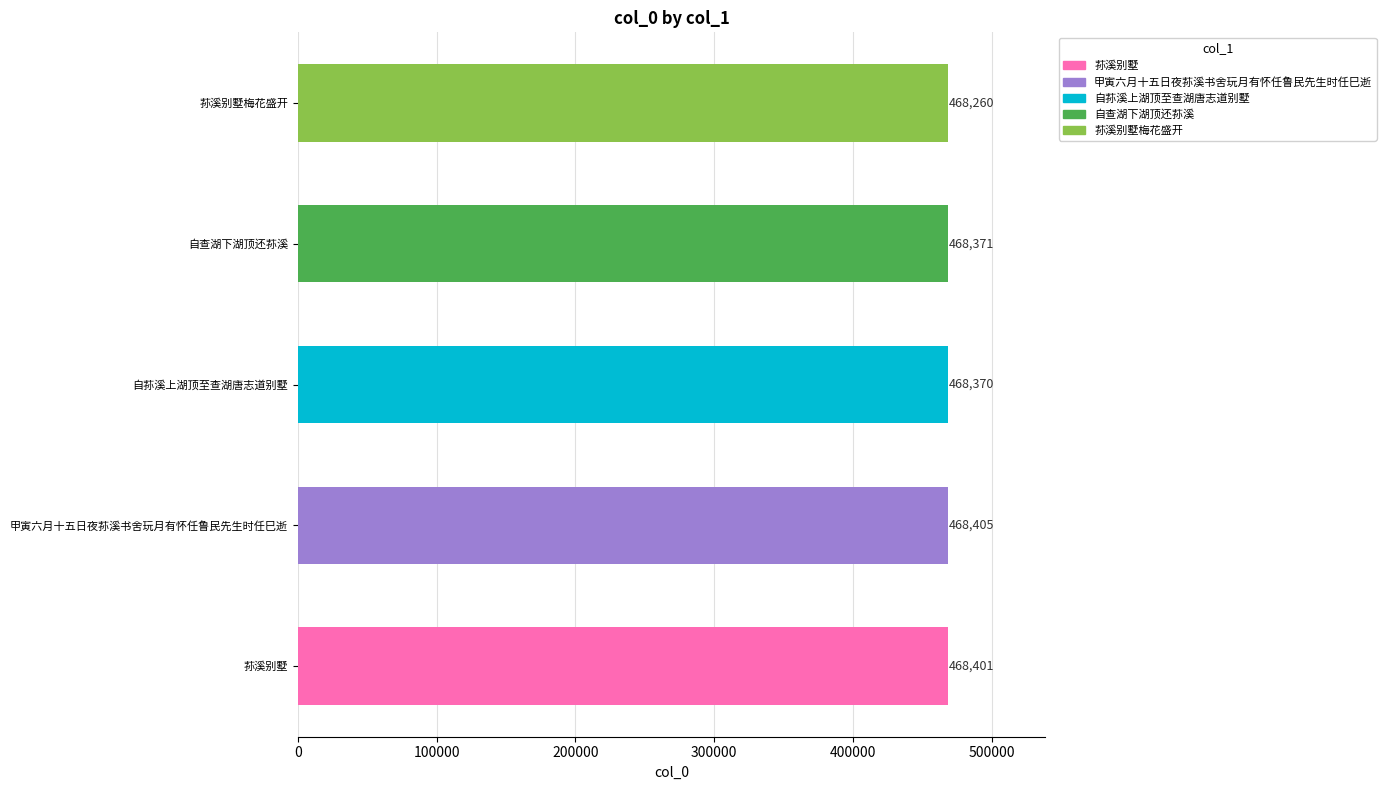

What is the change in value from 荪溪别墅 to 自查湖下湖顶还荪溪?

-30